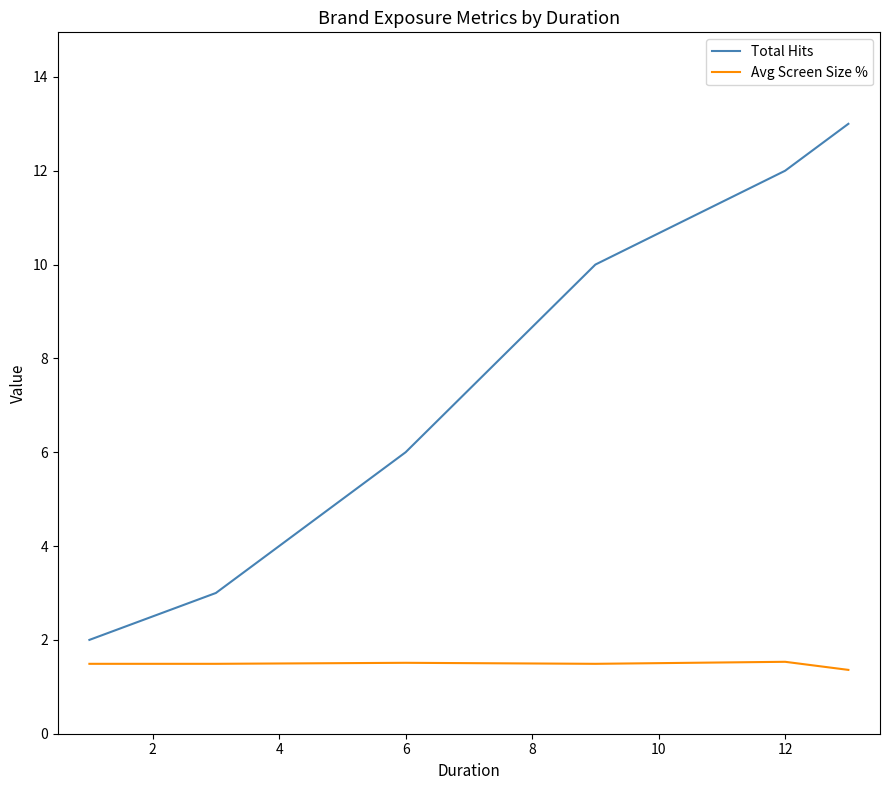

List the series in order of their peak value, lowest first.

Avg Screen Size %, Total Hits